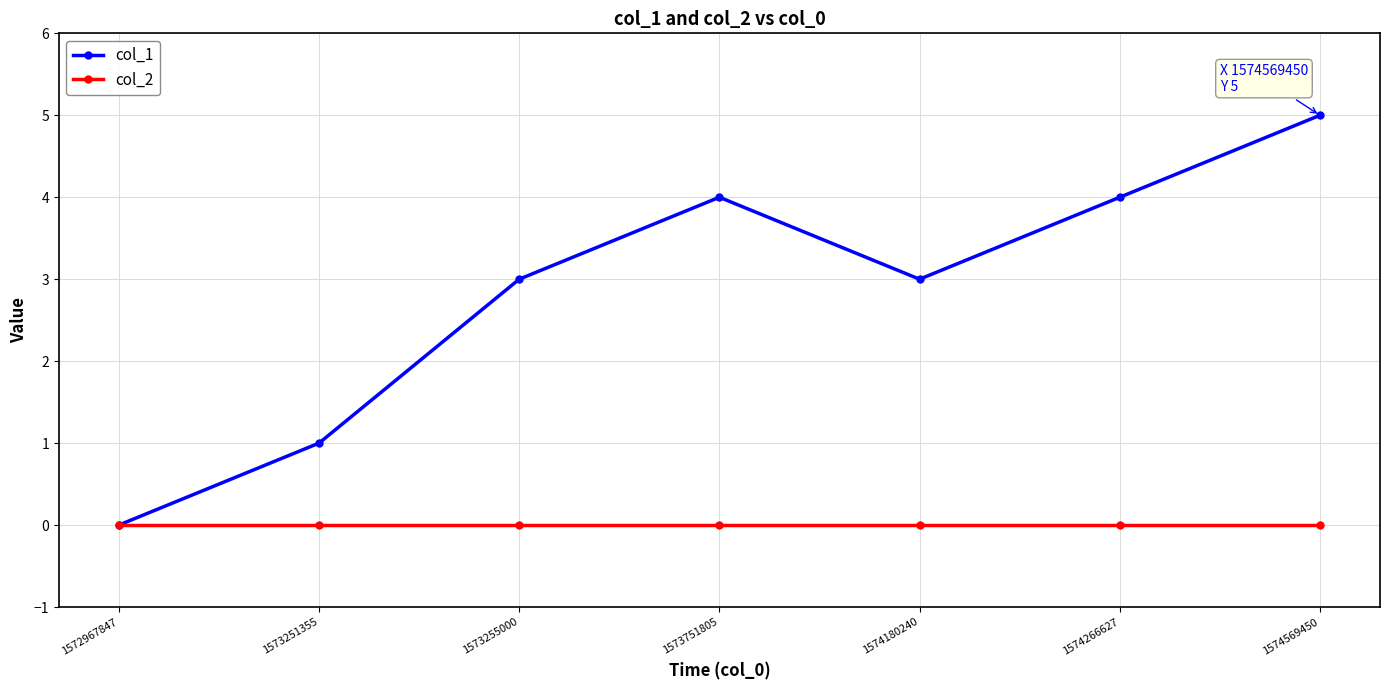

What is the difference between the highest and lowest values at 1574180240?

3